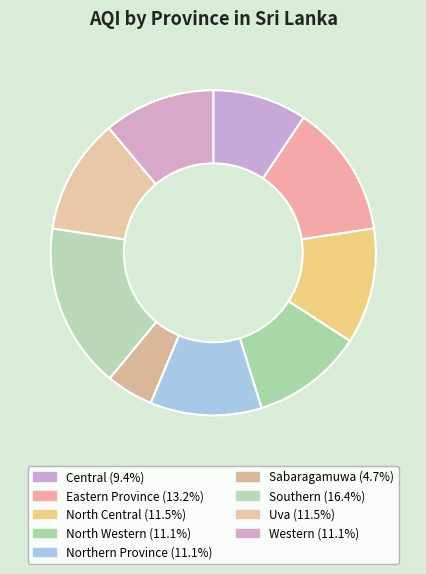

Rank the categories by value from highest to lowest.

Southern, Eastern Province, North Central, Uva, North Western, Northern Province, Western, Central, Sabaragamuwa